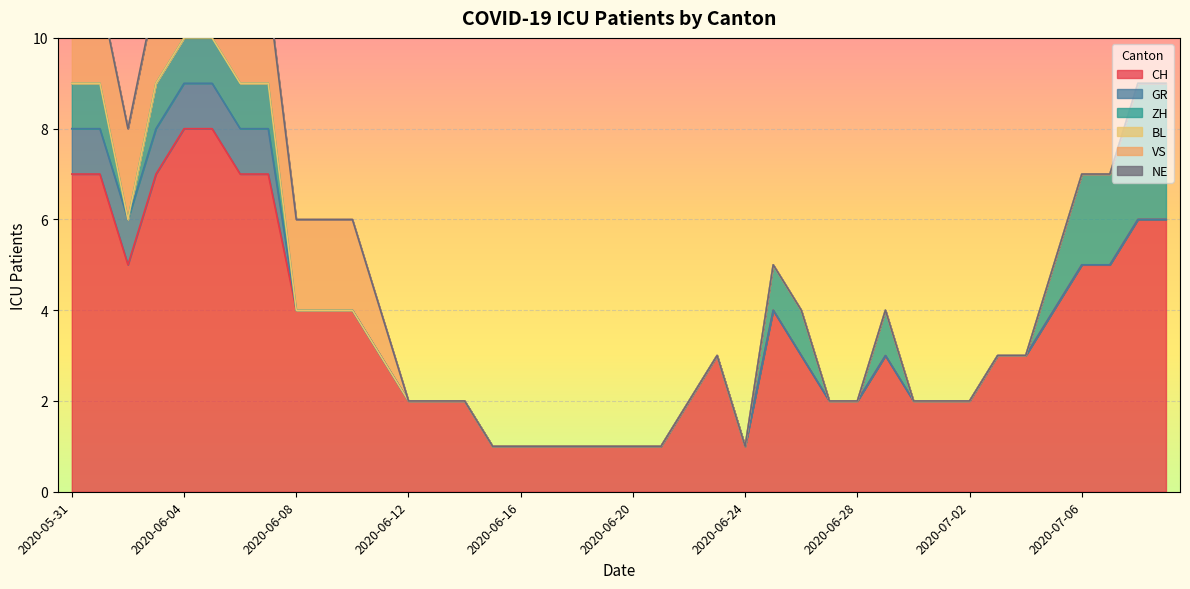

Which label corresponds to the smallest value in the chart?

2020-06-08